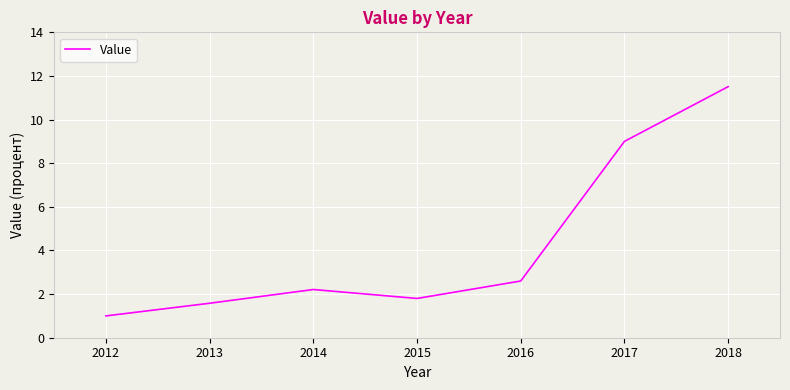

Rank the categories by value from lowest to highest.

2012, 2013, 2015, 2014, 2016, 2017, 2018